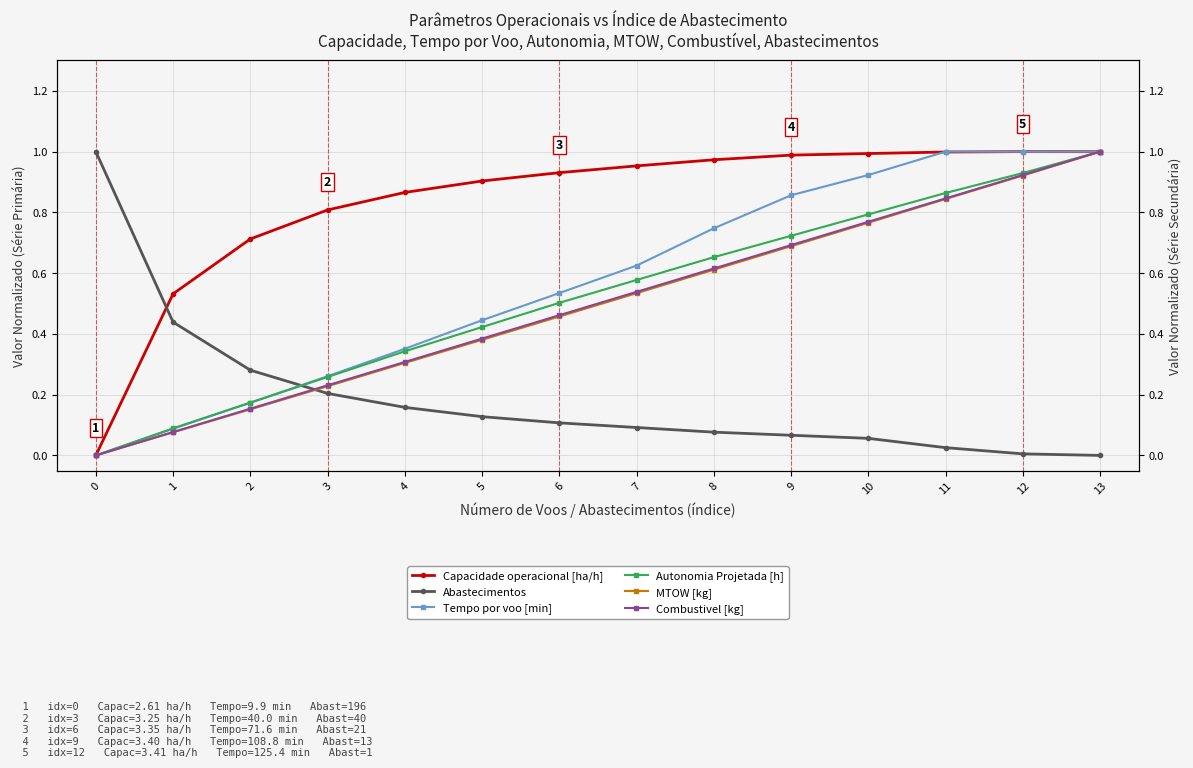

List the series in order of their peak value, highest first.

Capacidade operacional [ha/h], Abastecimentos, Tempo por voo [min], Autonomia Projetada [h], MTOW [kg], Combustivel [kg]